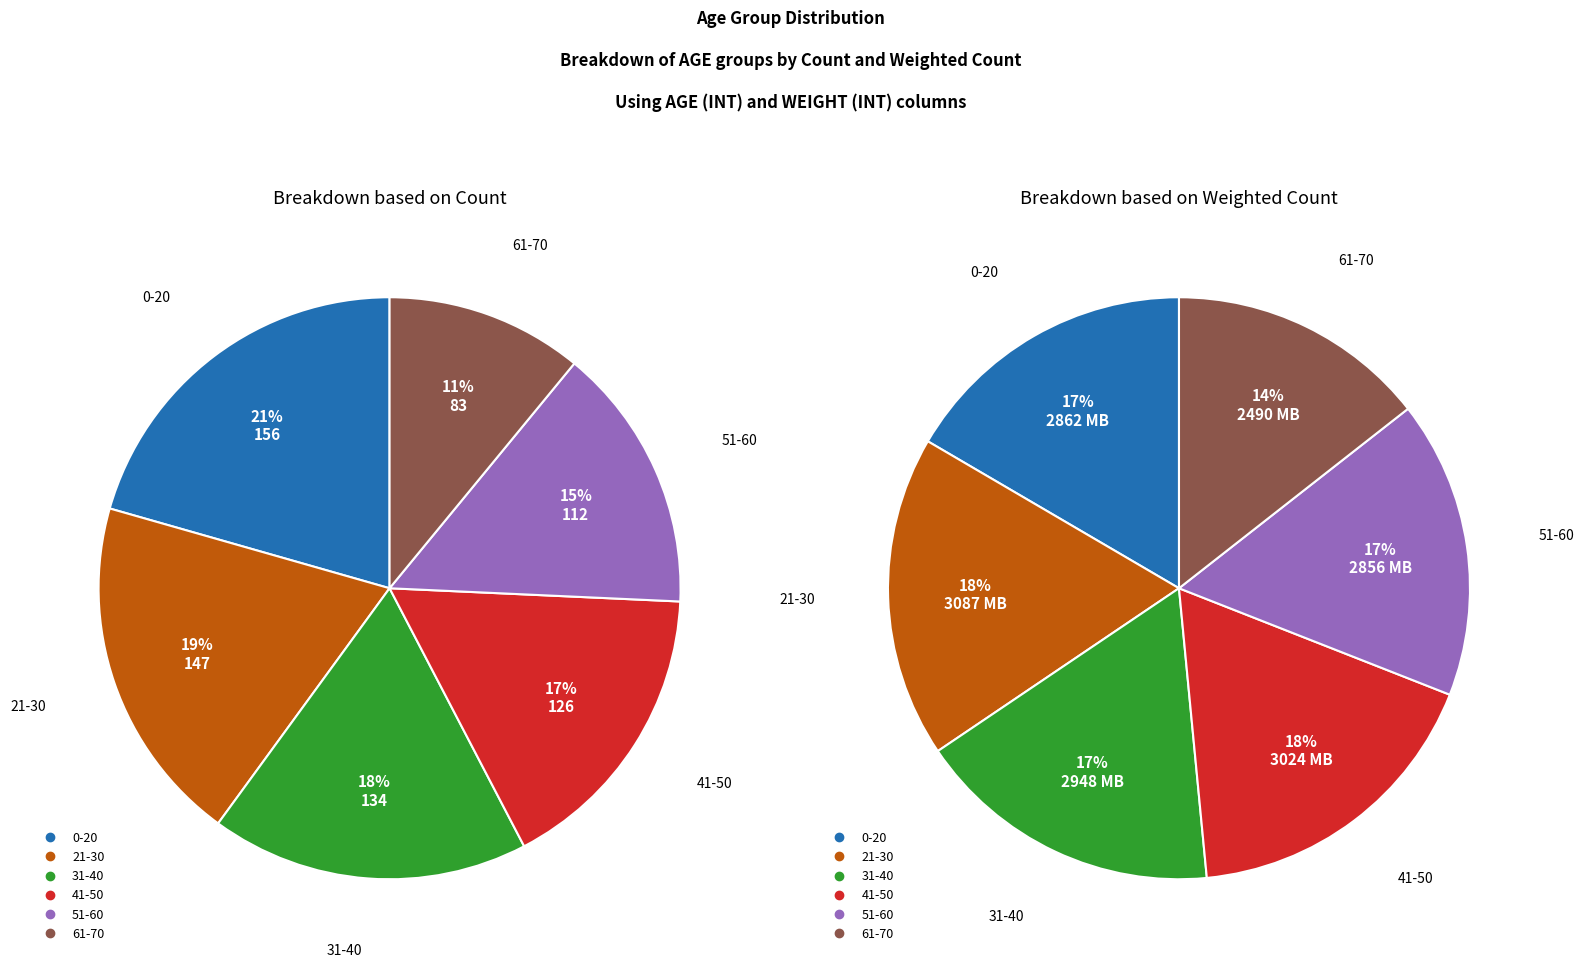

Which category has the biggest portion of the pie?

0-20